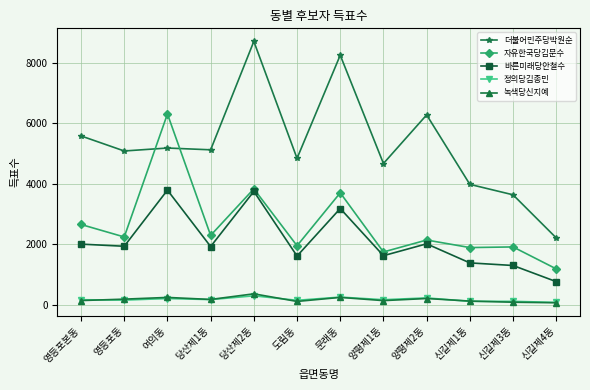

True or false: 녹색당신지예 and 자유한국당김문수 intersect in this chart.

False